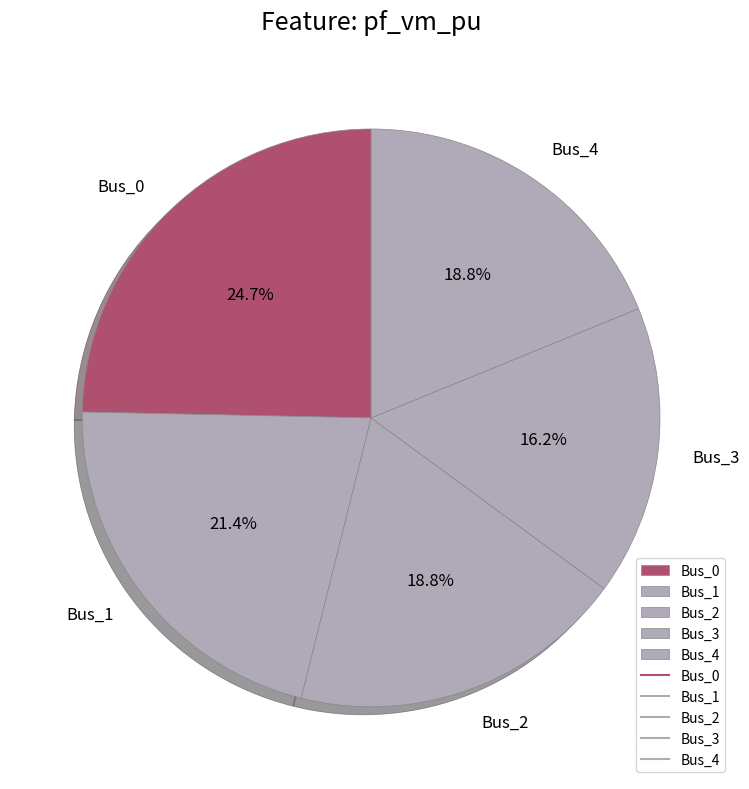

Combined, do Bus_1 and Bus_3 account for over 50%?

No